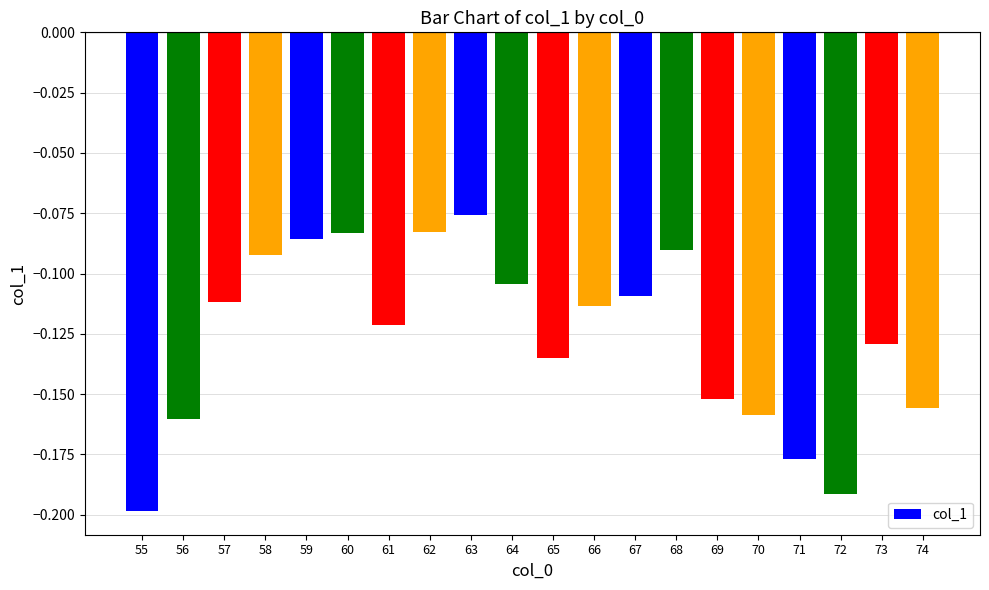

Between 72 and 60, which is larger?

60